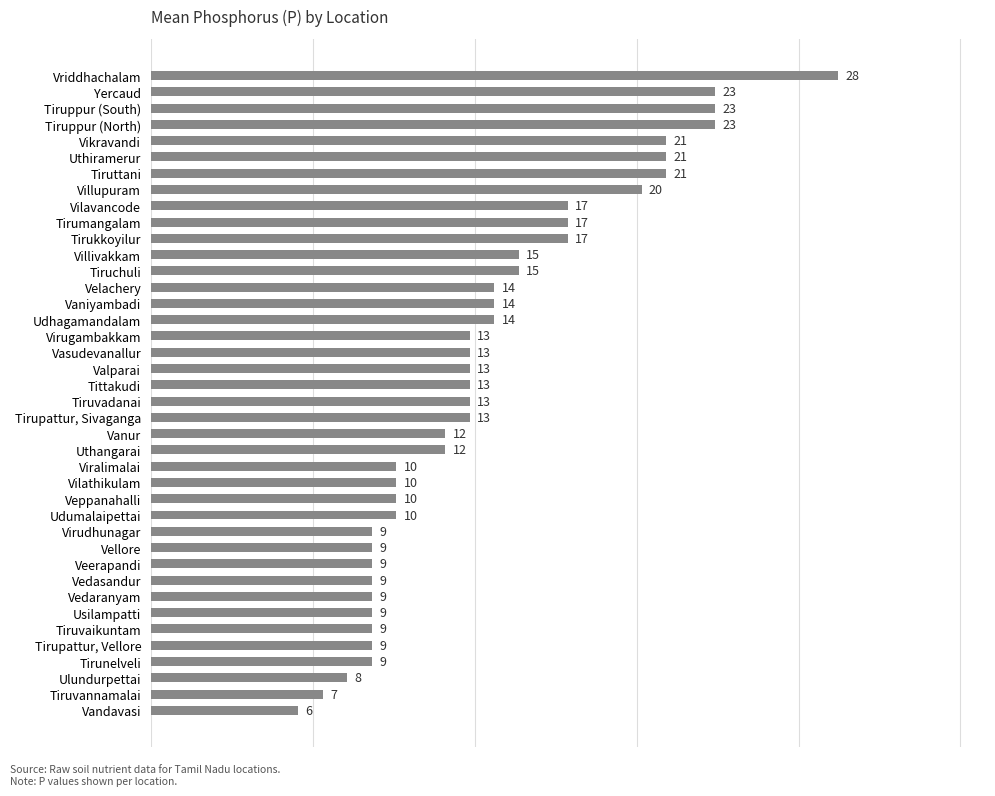

What is the minimum value shown in the chart?

6